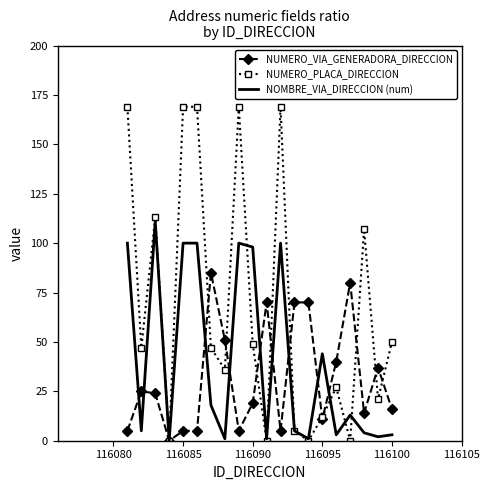

Which series has the largest total across all categories?

NUMERO_PLACA_DIRECCION